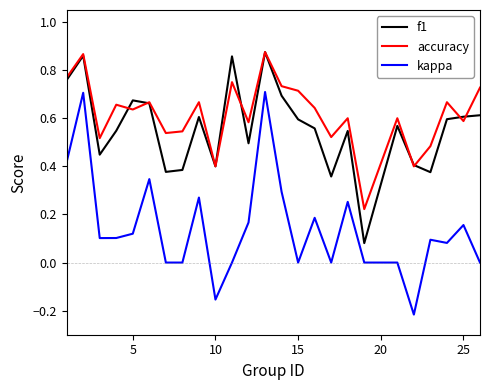

After their last crossing, which series has the higher values: accuracy or f1?

accuracy